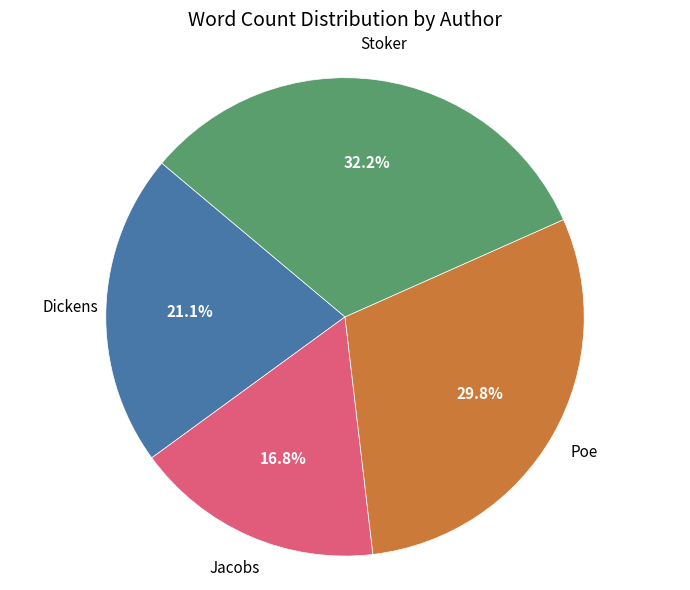

What is the largest slice in the pie chart?

Stoker